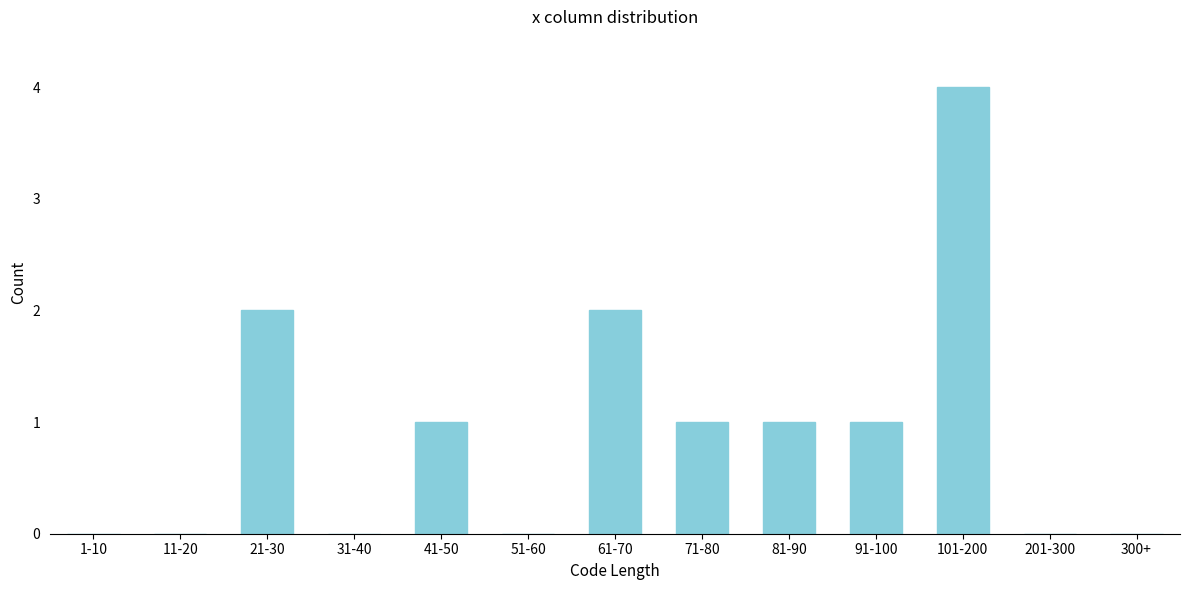

Reading right to left, what are all the values shown in this chart?

300+=0	201-300=0	101-200=4	91-100=1	81-90=1	71-80=1	61-70=2	51-60=0	41-50=1	31-40=0	21-30=2	11-20=0	1-10=0